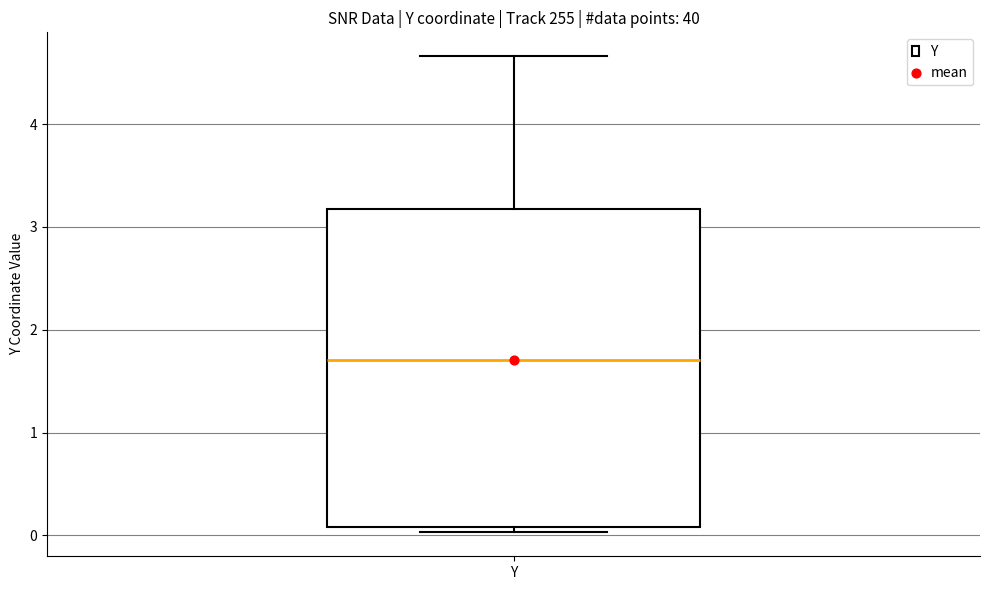

Transcribe this box plot: give where the median line is, the range the box spans, and where the two whiskers end, as read against the y-axis. The values are not printed on the chart, so give them approximately, as read against the axis.

median 1.7, box 0.1 to 3.2, whiskers 0.0 to 4.7